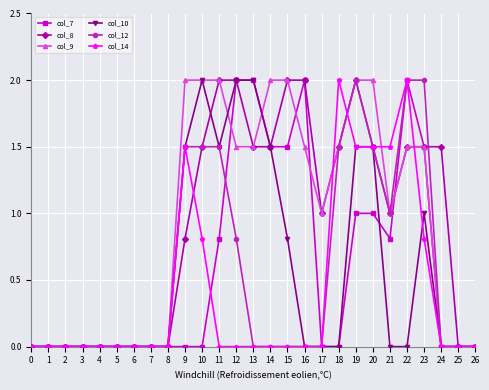

What is the maximum value for col_12?

2.0